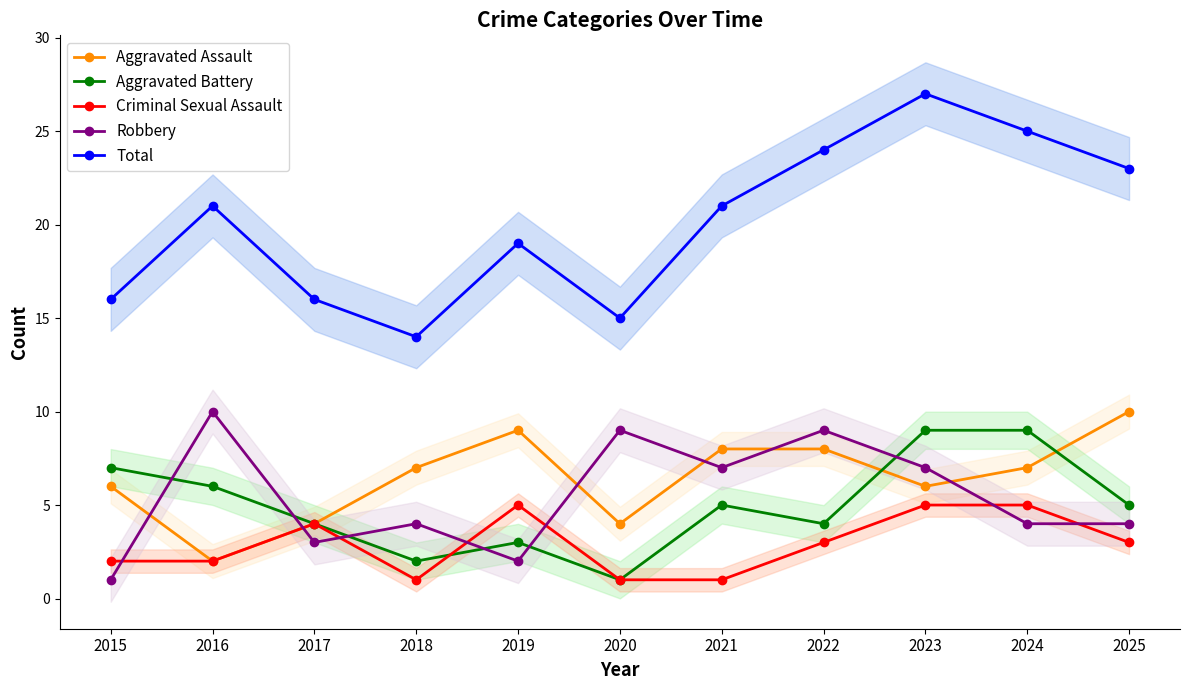

What is the value of the Aggravated Assault point at the 8th from the left?

8